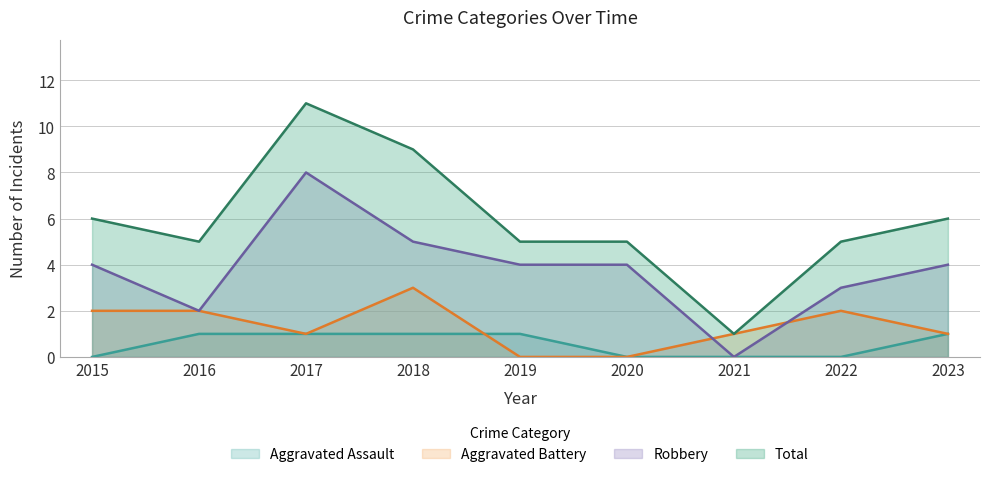

Which series has the largest total across all categories?

Total